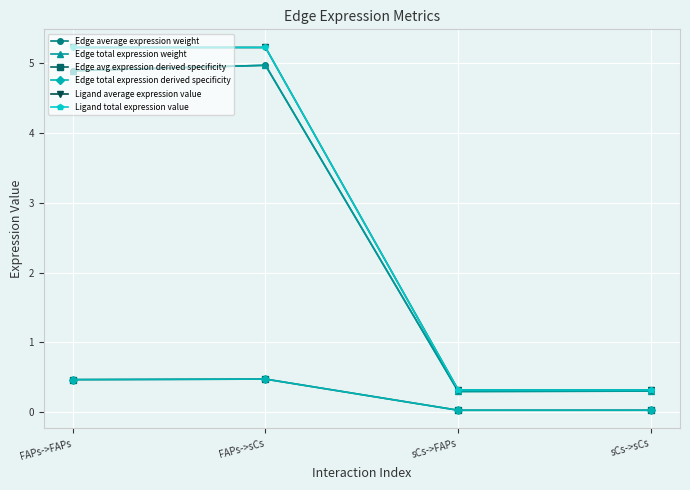

What are all the series names shown in the legend?

Edge average expression weight, Edge total expression weight, Edge avg expression derived specificity, Edge total expression derived specificity, Ligand average expression value, Ligand total expression value